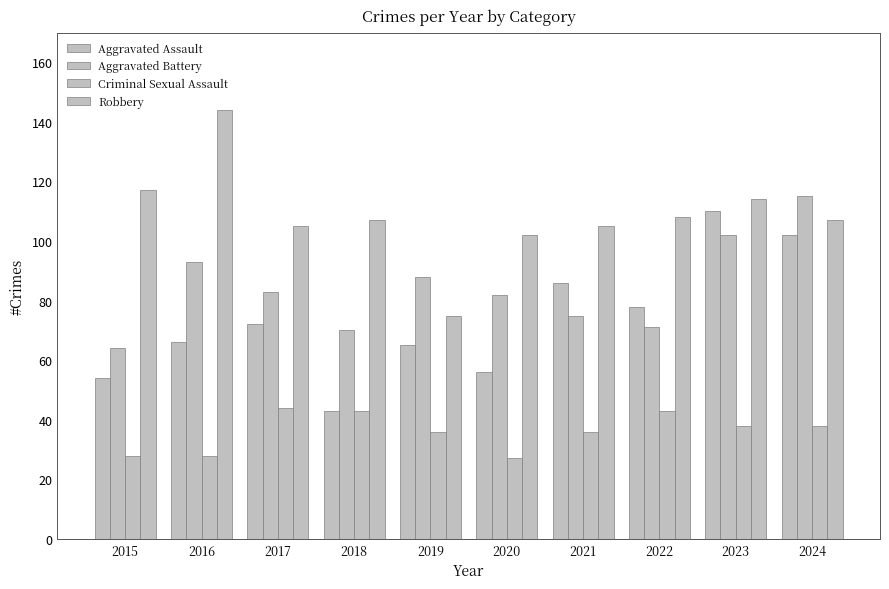

Is it true that Robbery equals 107 at 2018?

True